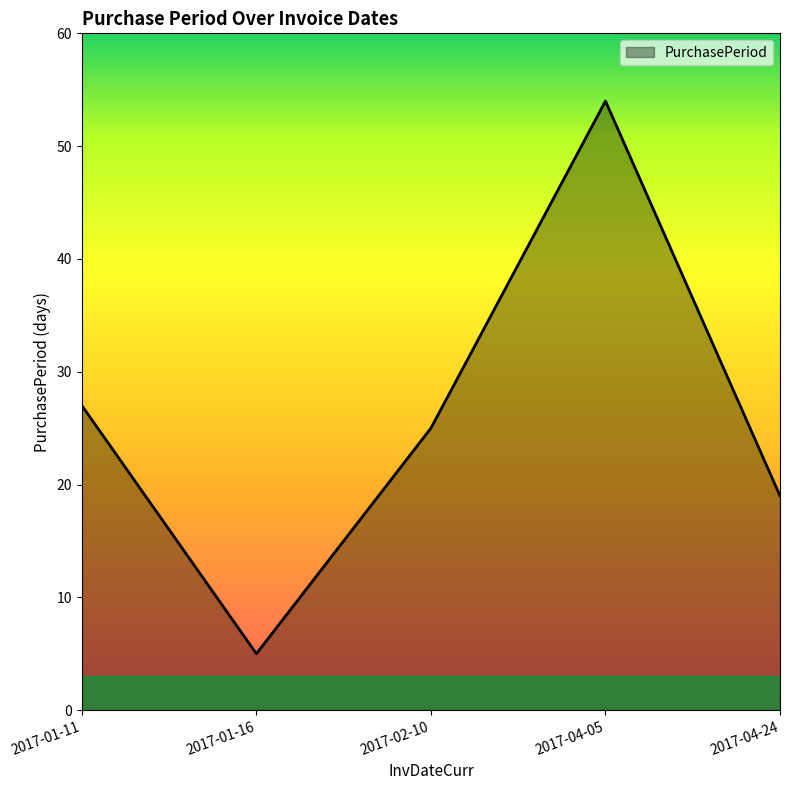

List the labels in order of value, largest first.

2017-04-05, 2017-01-11, 2017-02-10, 2017-04-24, 2017-01-16